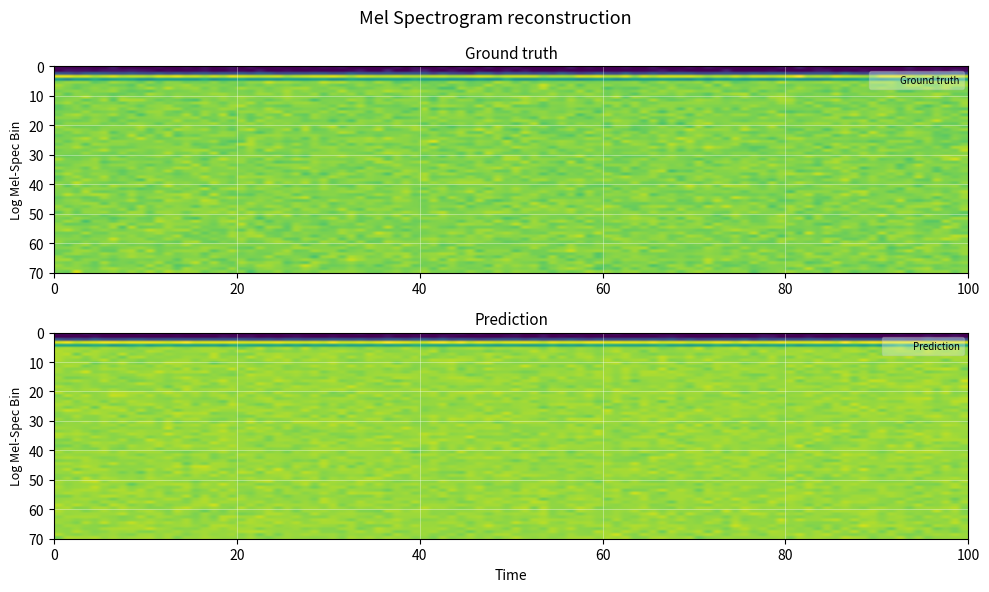

At which category is the sum across all series the highest?

3